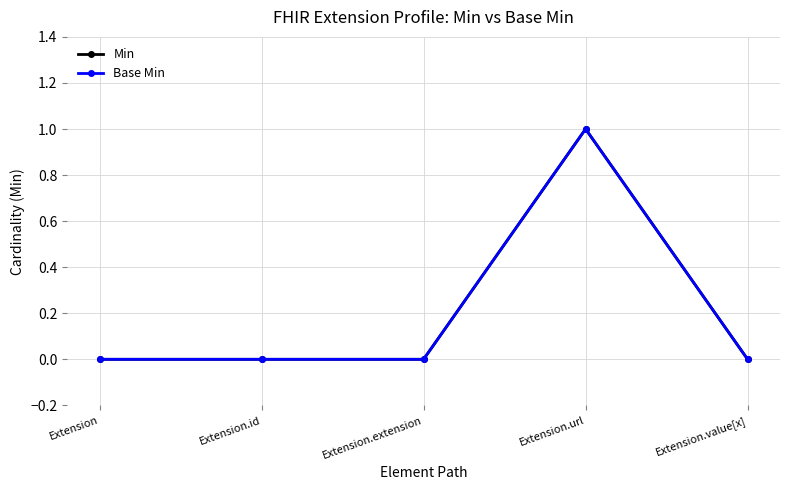

Does the chart have visible grid lines?

Yes